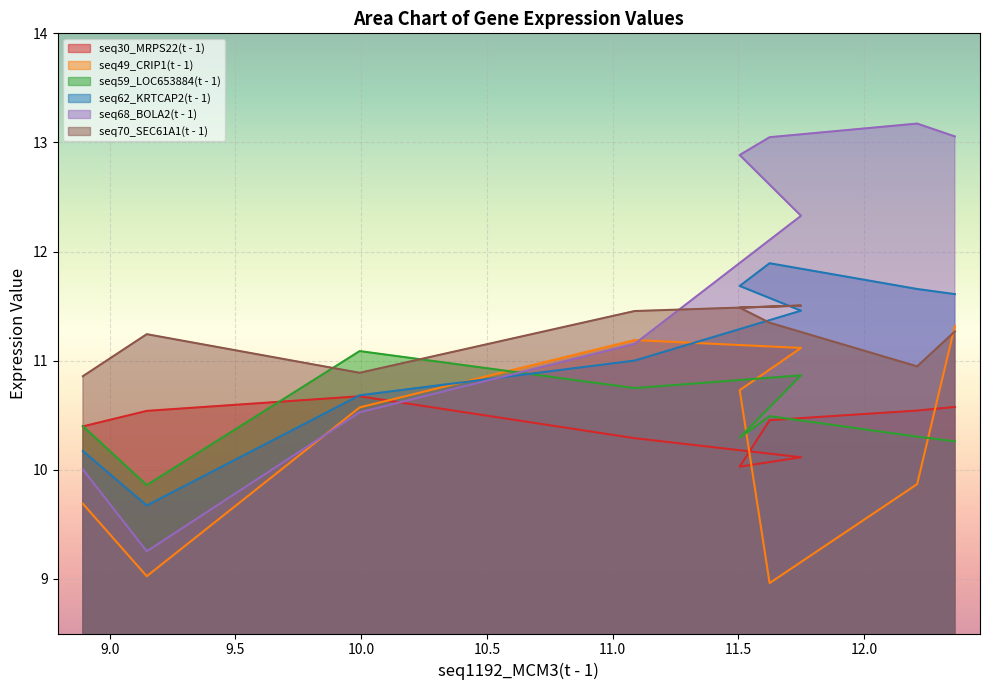

At which category does seq68_BOLA2(t - 1) reach its first local peak?

12.212